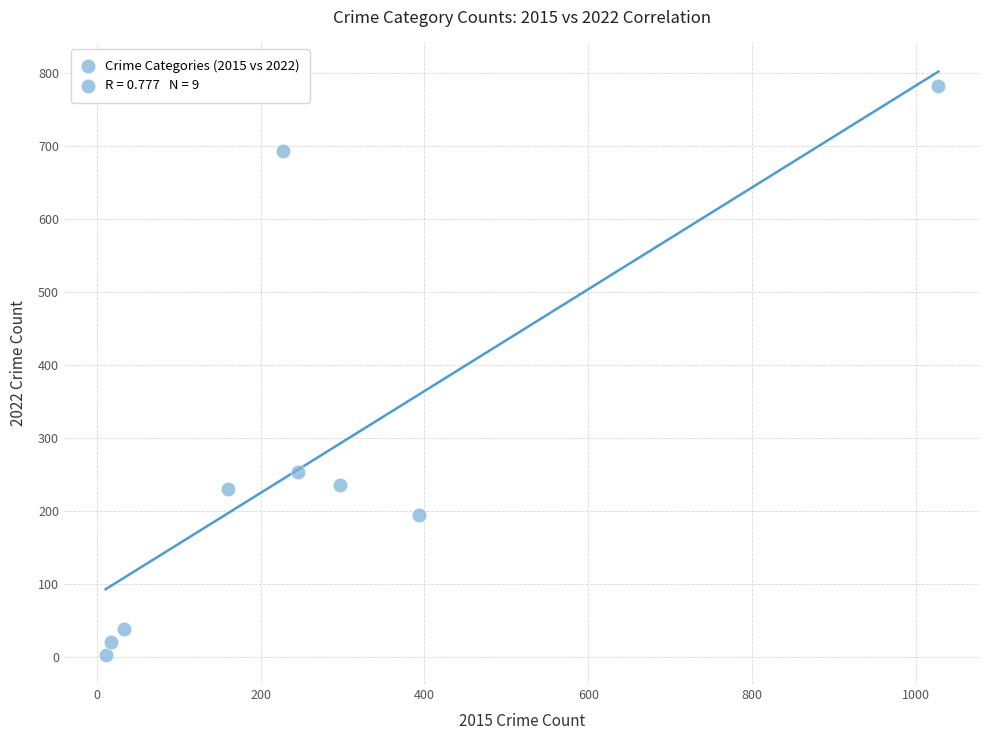

What is the average X value?

268